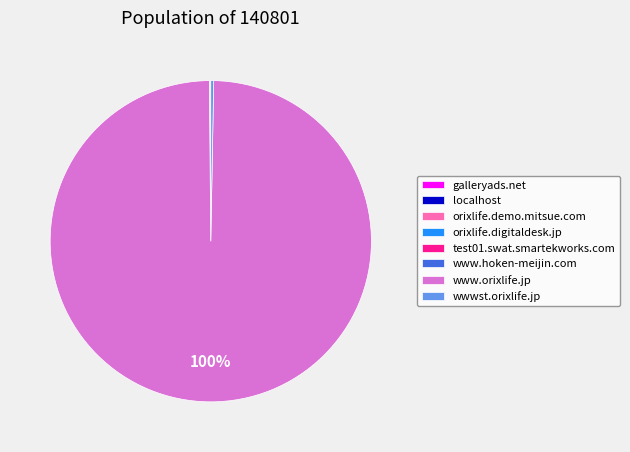

What is the majority slice?

www.orixlife.jp